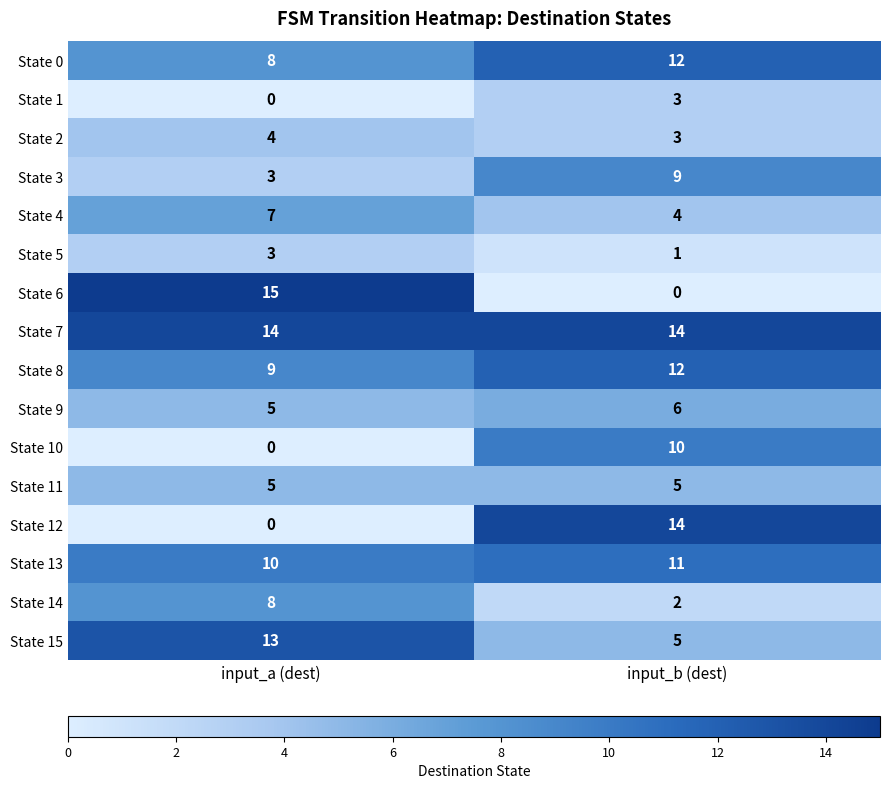

Count the number of categories in the chart.

2